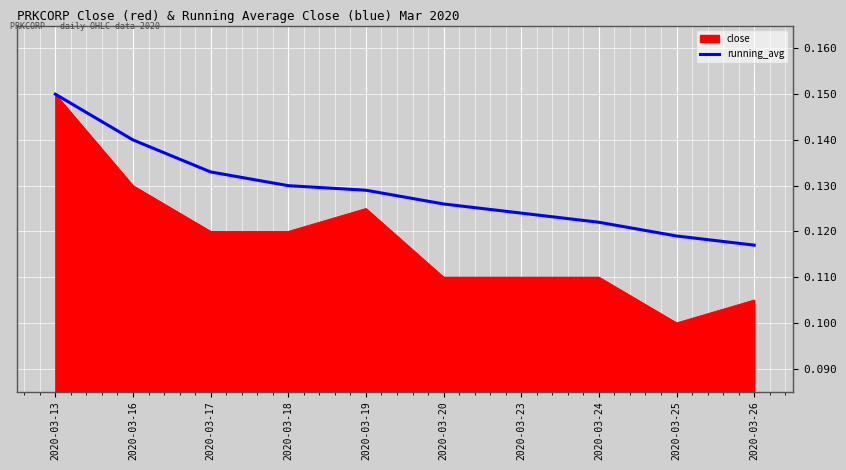

Which label corresponds to the smallest value in the chart?

2020-03-25